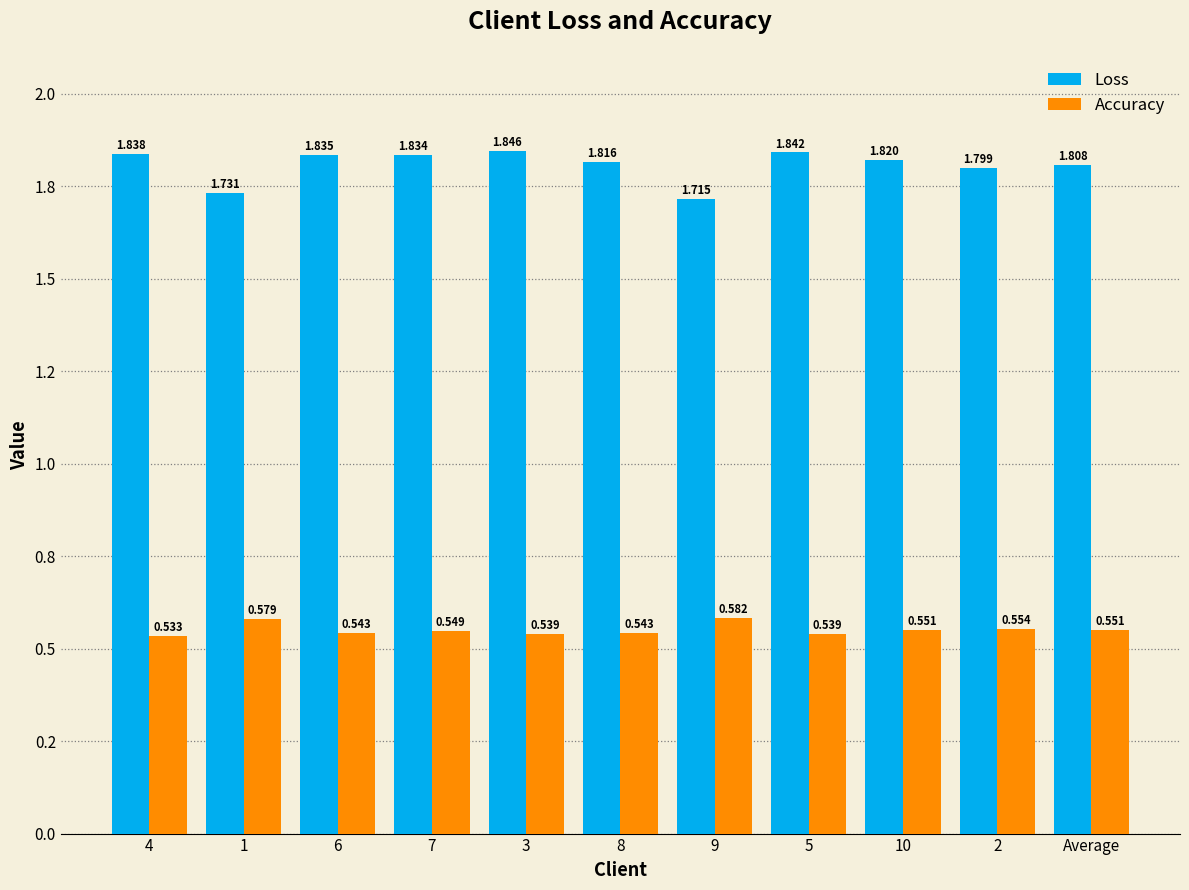

What are all the series names shown in the legend?

Loss, Accuracy